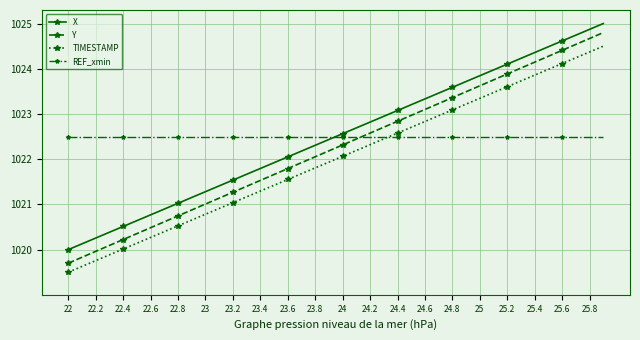

How many times do Y and REF_xmin cross each other?

1